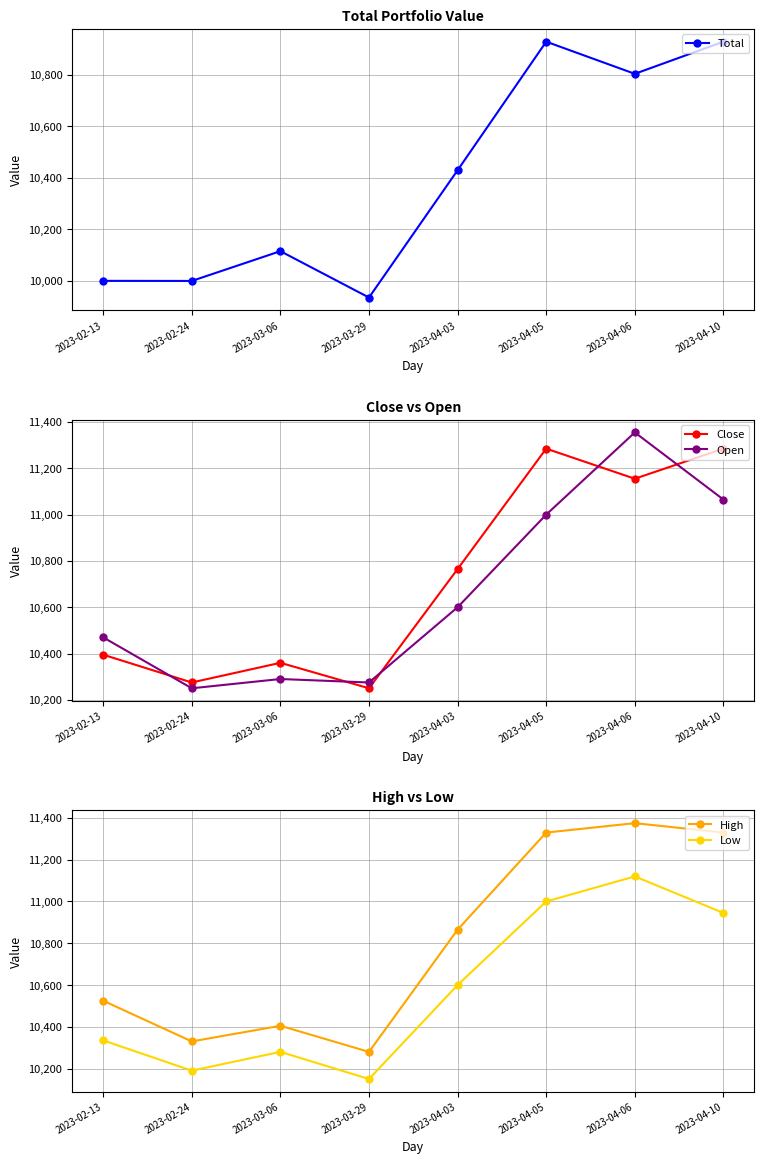

How many interior local peaks does the Total series have?

2